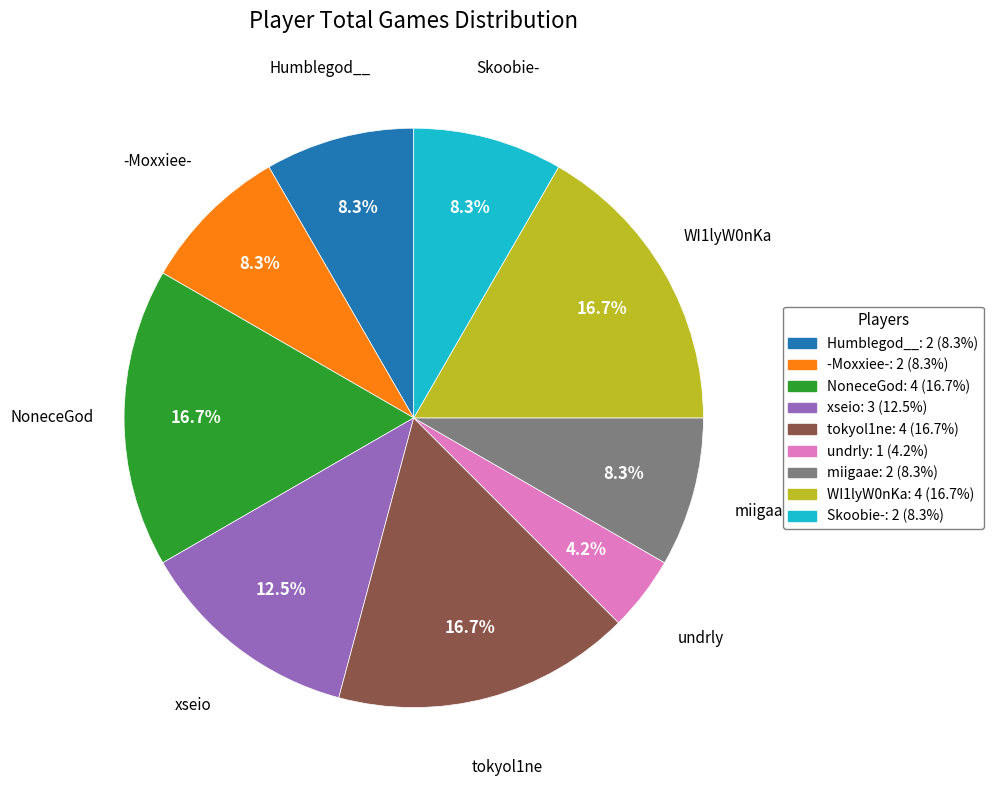

Is there a majority slice in this chart?

No